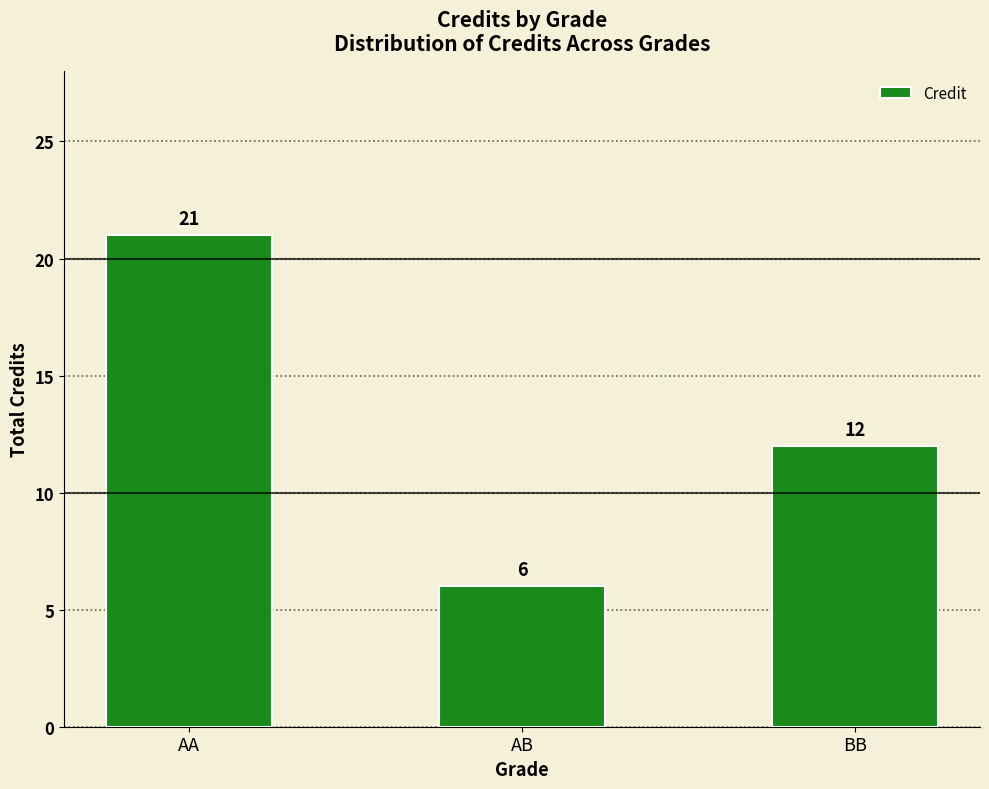

Reading left to right, what are all the values shown in this chart?

21	6	12